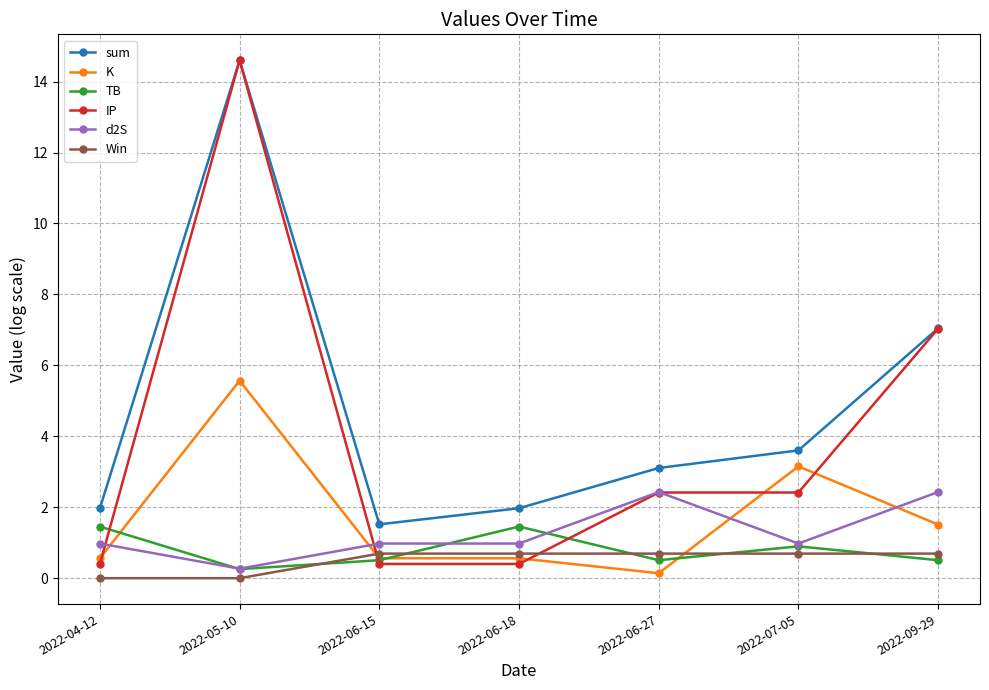

Reading right to left, what are all the values shown in this chart?

sum: 2022-09-29=7.0	2022-07-05=3.6	2022-06-27=3.1	2022-06-18=2.0	2022-06-15=1.5	2022-05-10=14.6	2022-04-12=2.0
K: 2022-09-29=1.5	2022-07-05=3.2	2022-06-27=0.1	2022-06-18=0.6	2022-06-15=0.6	2022-05-10=5.6	2022-04-12=0.6
TB: 2022-09-29=0.5	2022-07-05=0.9	2022-06-27=0.5	2022-06-18=1.5	2022-06-15=0.5	2022-05-10=0.3	2022-04-12=1.5
IP: 2022-09-29=7.0	2022-07-05=2.4	2022-06-27=2.4	2022-06-18=0.4	2022-06-15=0.4	2022-05-10=14.6	2022-04-12=0.4
d2S: 2022-09-29=2.4	2022-07-05=1.0	2022-06-27=2.4	2022-06-18=1.0	2022-06-15=1.0	2022-05-10=0.3	2022-04-12=1.0
Win: 2022-09-29=0.7	2022-07-05=0.7	2022-06-27=0.7	2022-06-18=0.7	2022-06-15=0.7	2022-05-10=0.0	2022-04-12=0.0